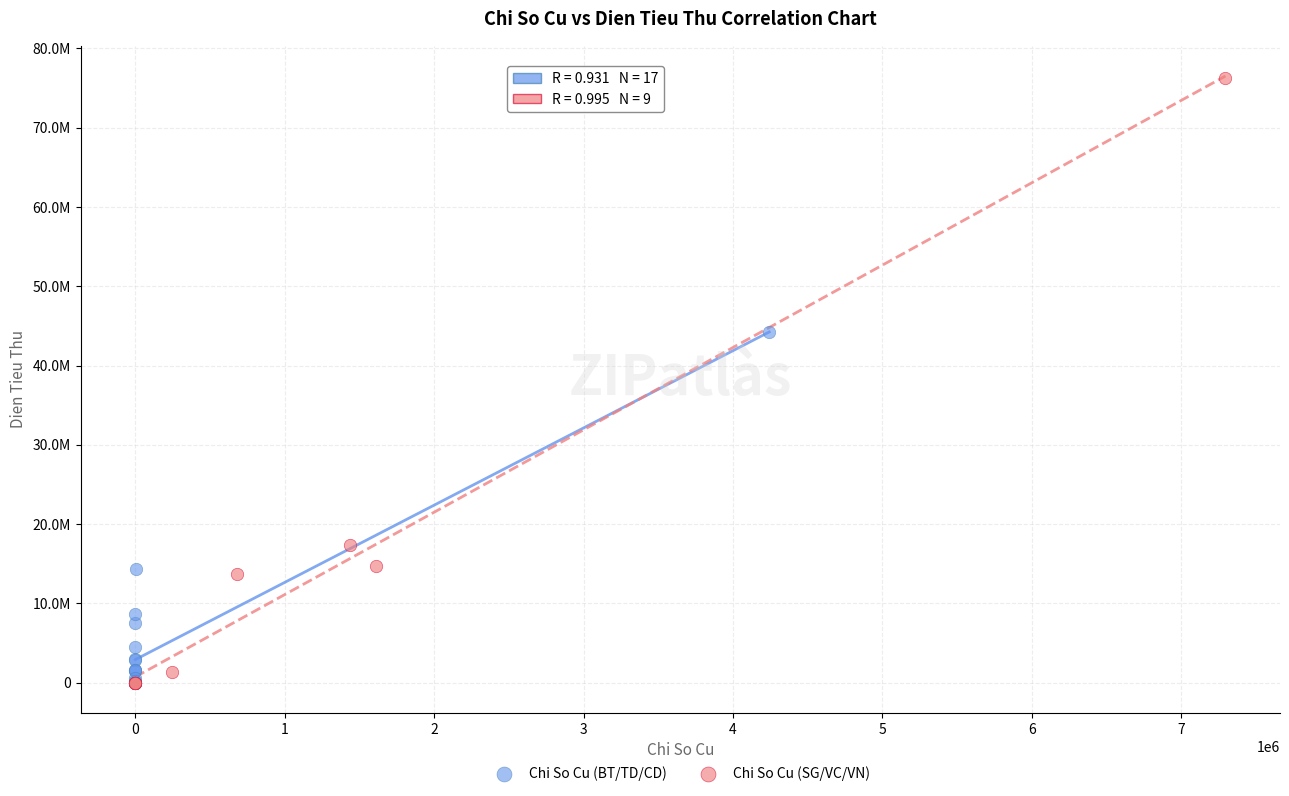

Which series has the widest spread of Y values?

Chi So Cu (SG/VC/VN)